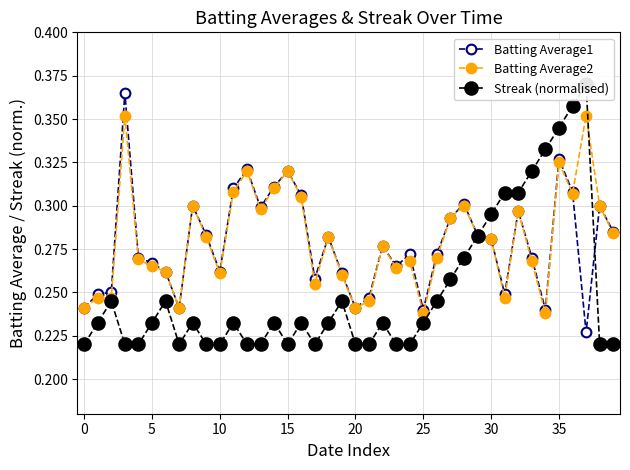

How many lines are shown in the chart?

3